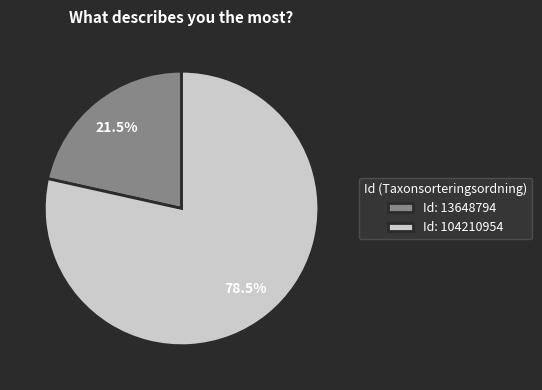

What portion of the pie excludes Id: 13648794?

78.5%